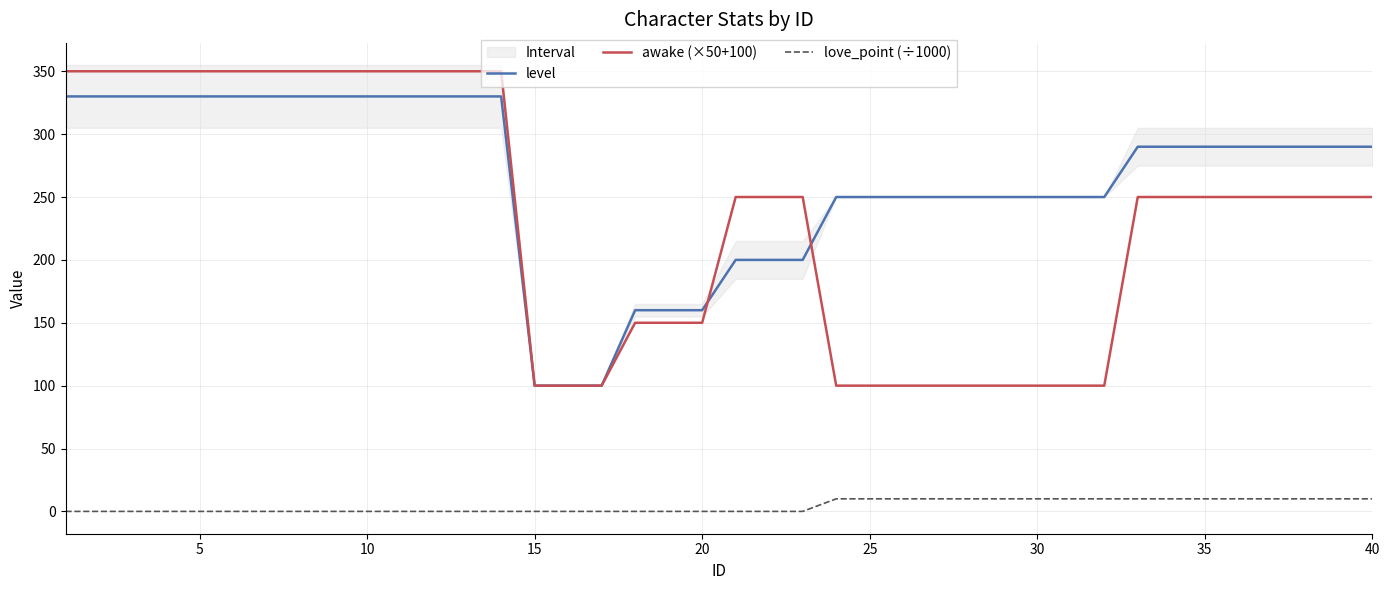

True or false: awake (×50+100) and love_point (÷1000) cross at least once.

False